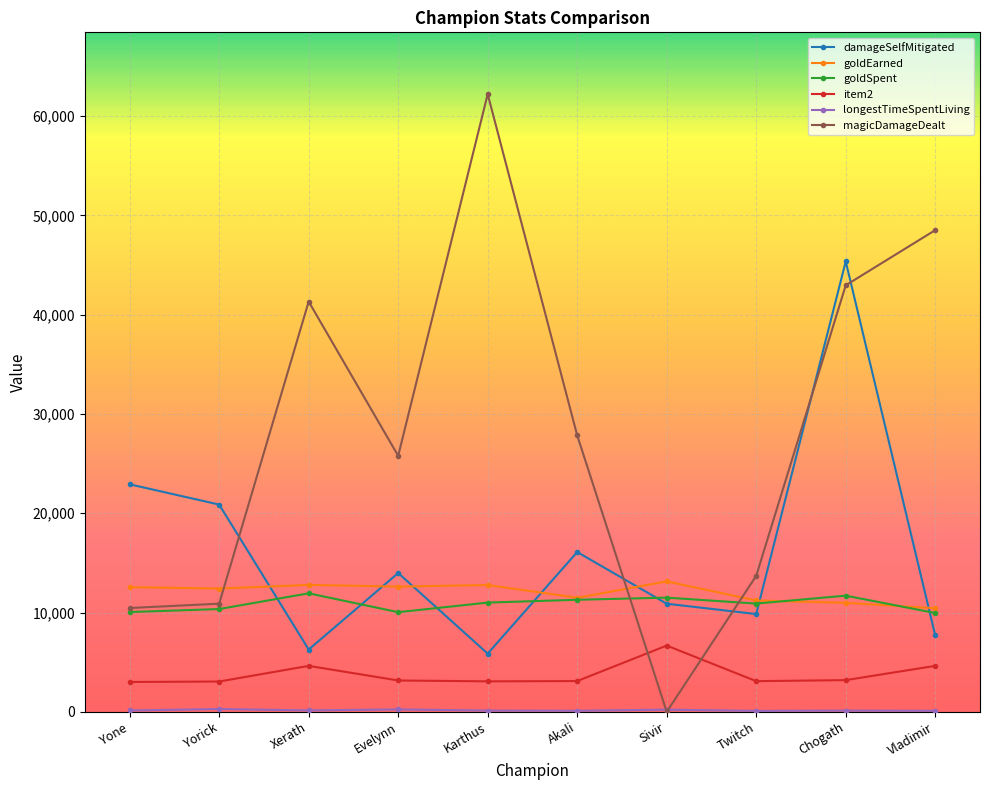

What is the difference between the highest and lowest values at Karthus?

62077